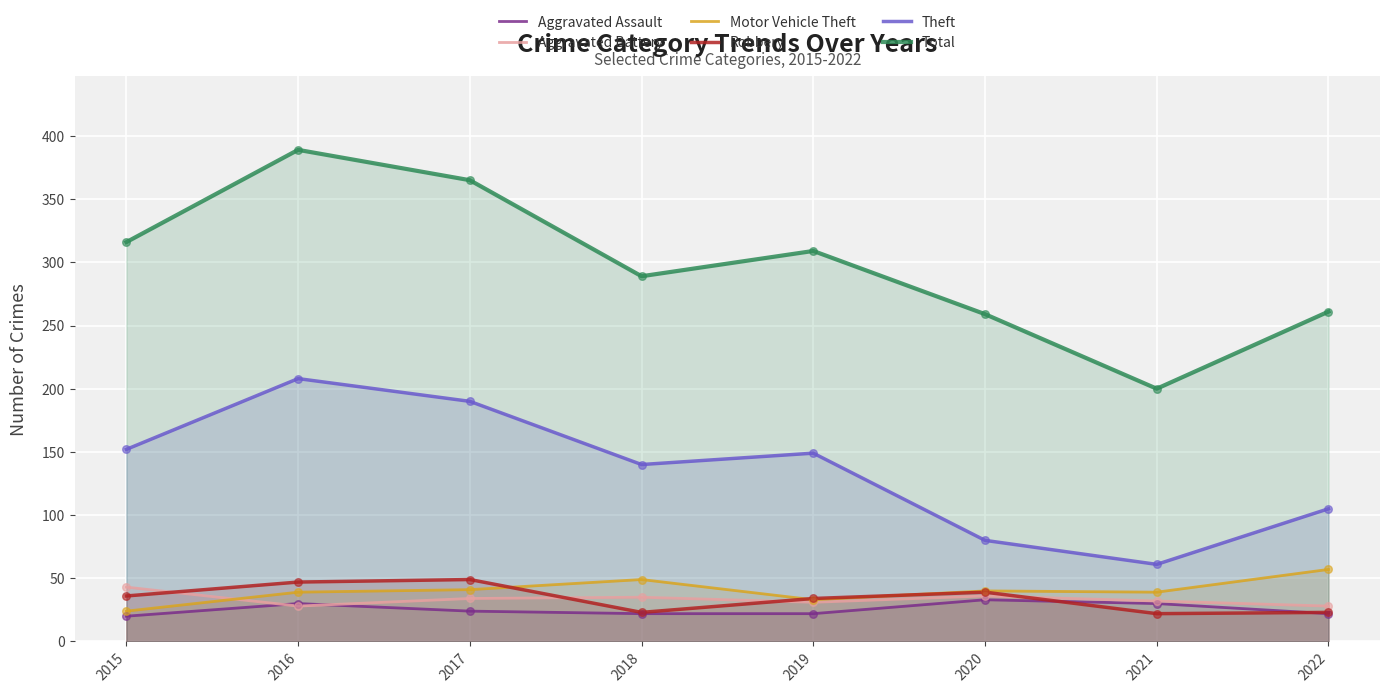

Which series has the widest spread of Y values?

Total